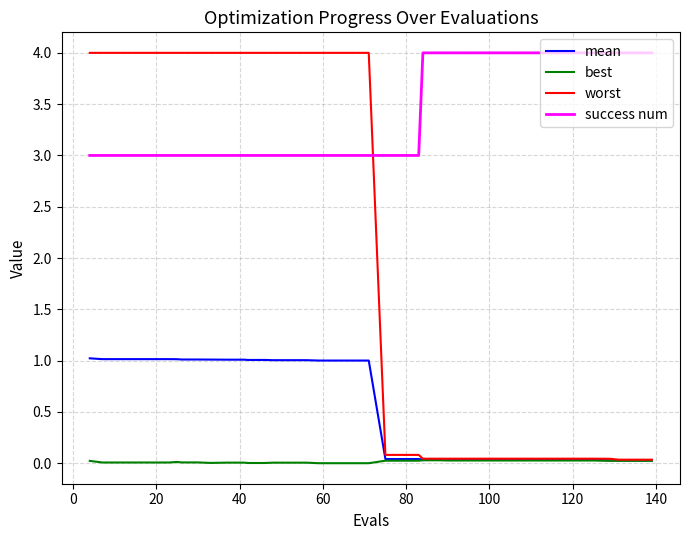

What are all the series names shown in the legend?

mean, best, worst, success num